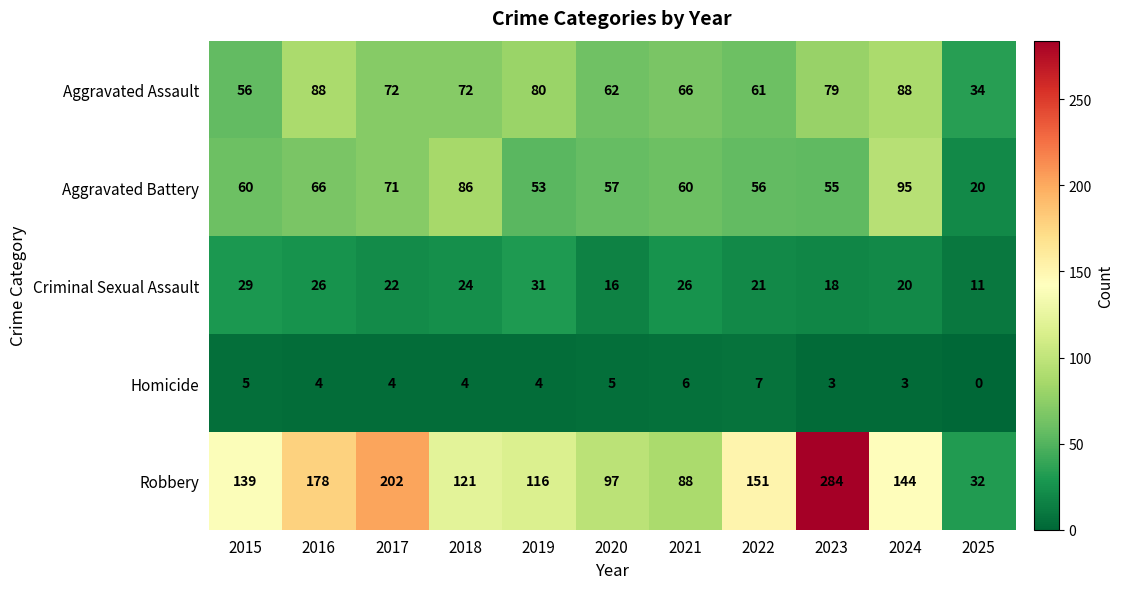

Which series has the largest total across all categories?

Robbery